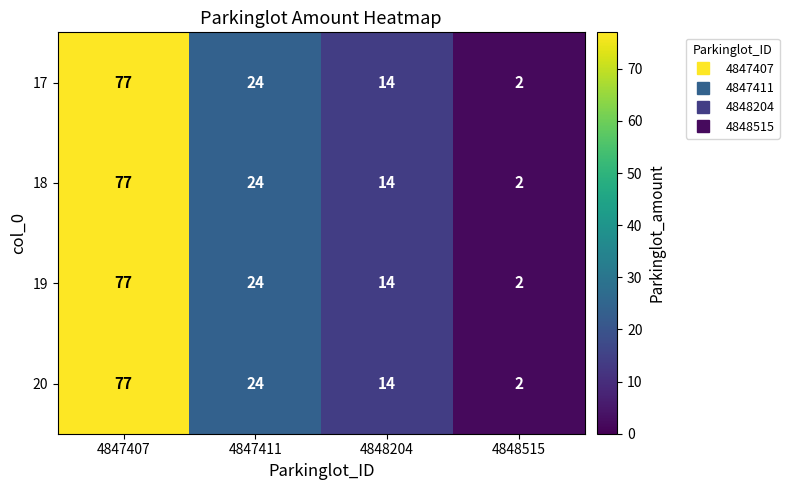

What is the difference between the second highest and second lowest values in the 20 series?

10